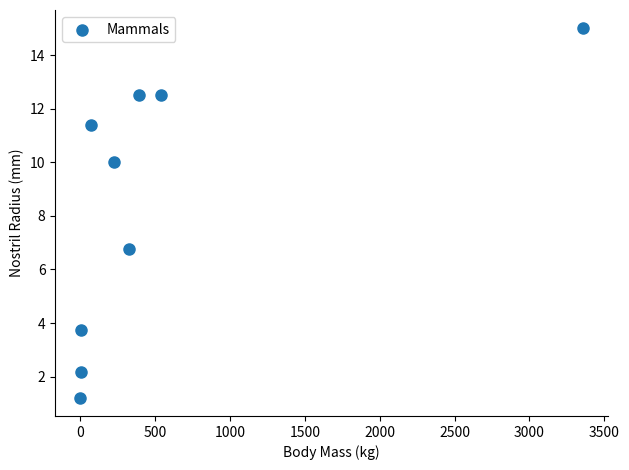

What Y value in the scatter plot is closest to 8?

6.8